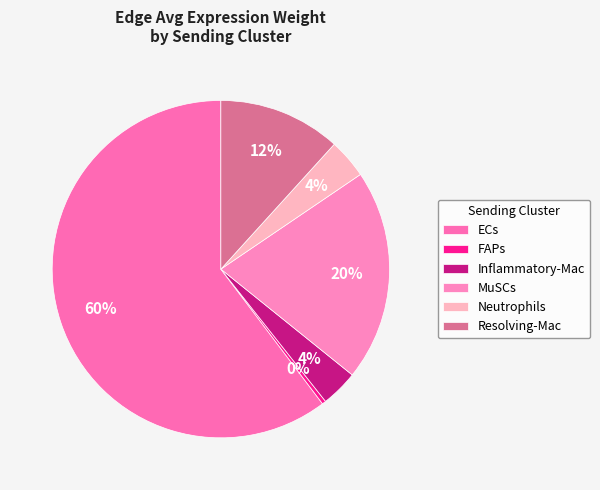

Do Inflammatory-Mac and MuSCs together represent more than half of the pie?

No